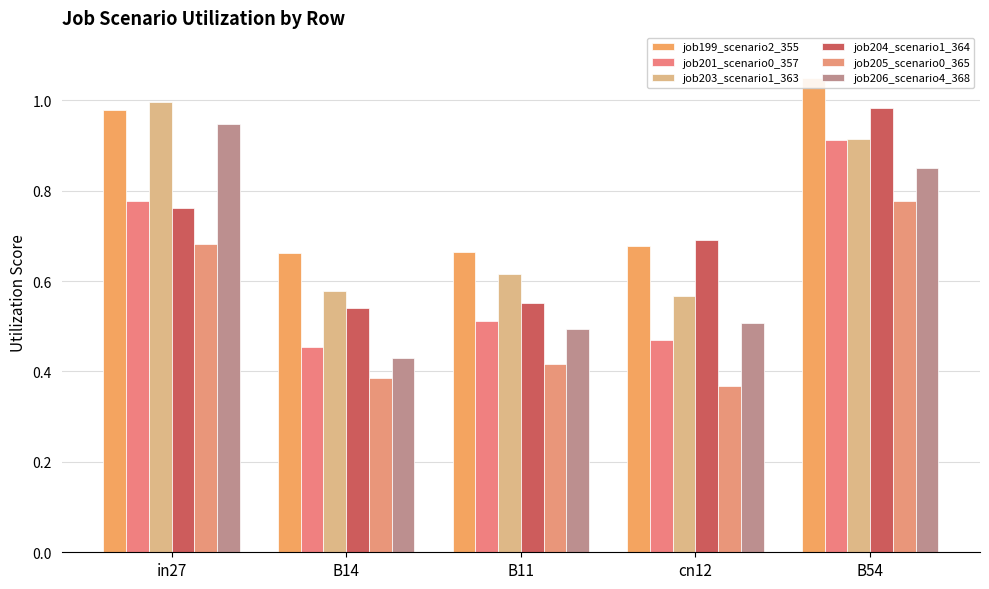

What is the total value across all series at B54?

5.5